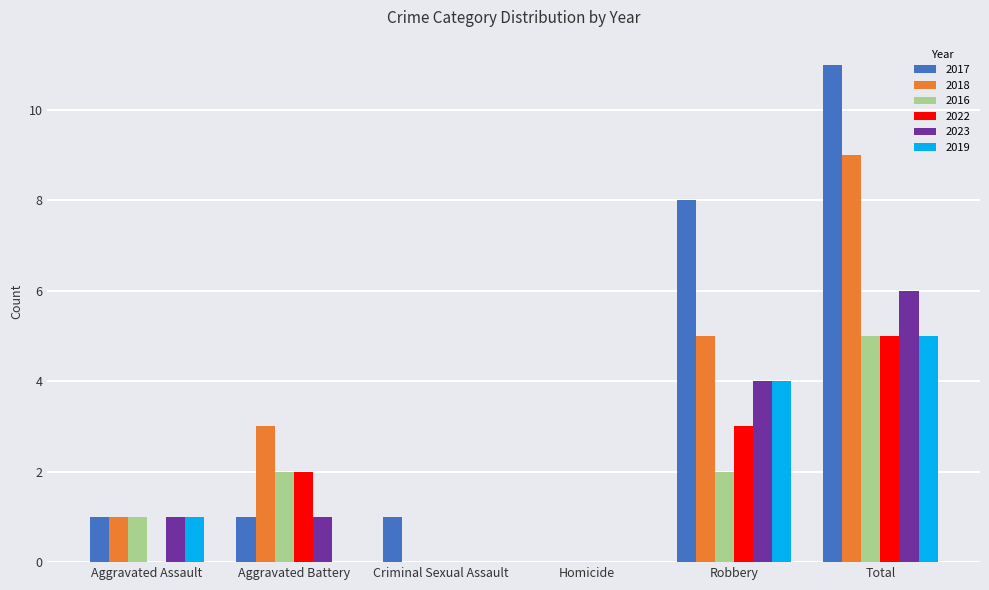

Which category has the highest value in the 2022 series?

Total